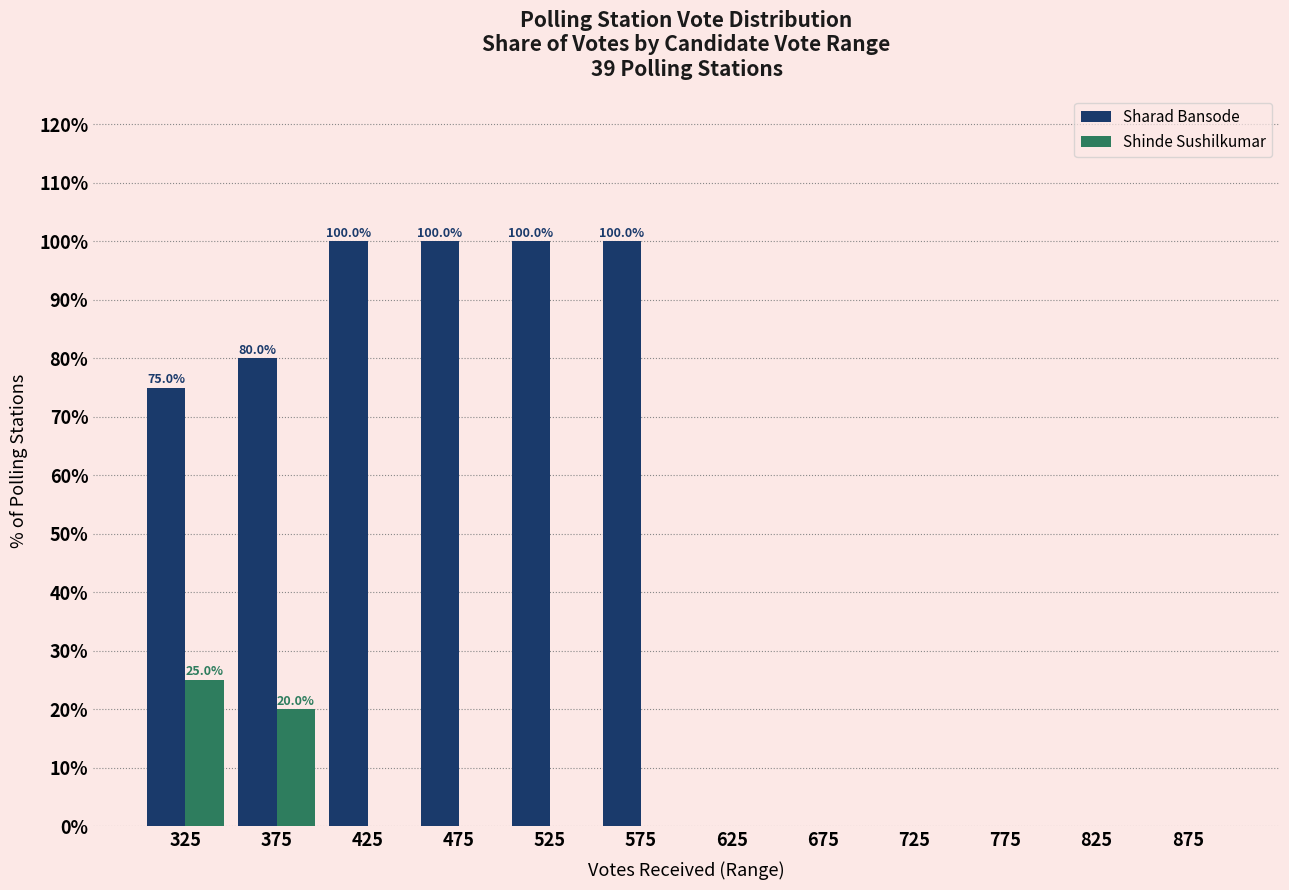

In the Shinde Sushilkumar series, which range on the x-axis has the tallest bar?

300 to 350